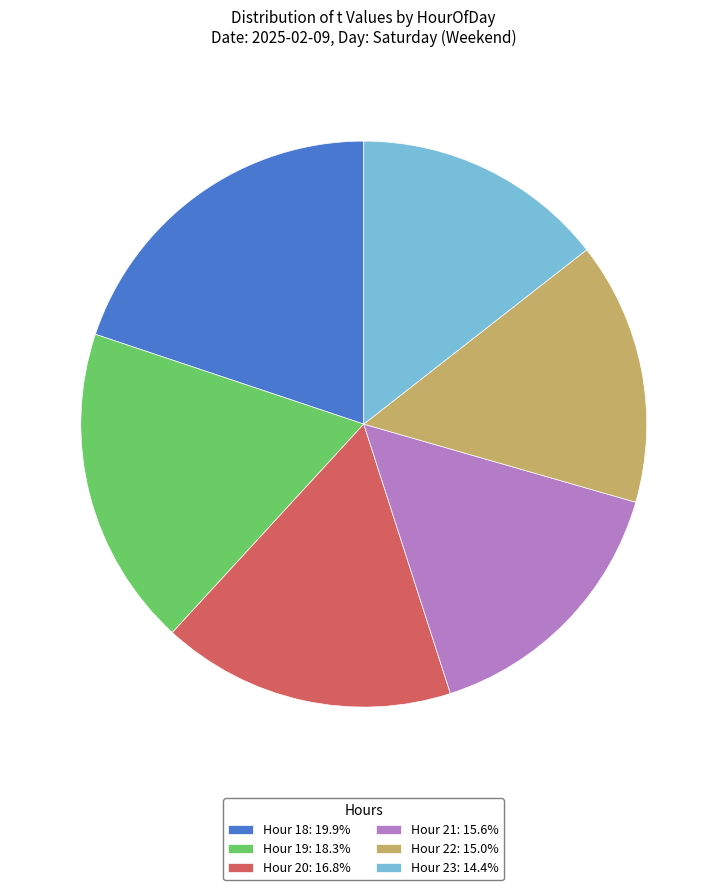

Does Hour 22: 15.0% represent more than half of the total?

No